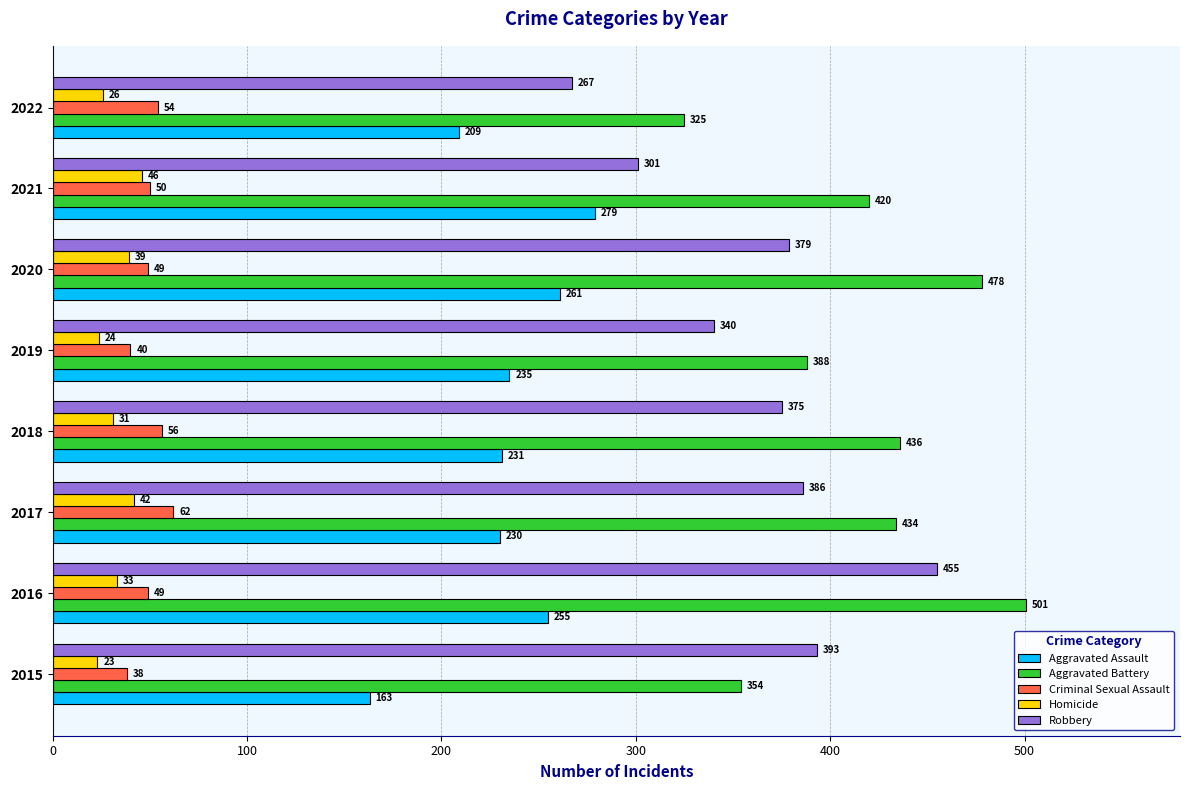

What is the smallest value displayed?

23